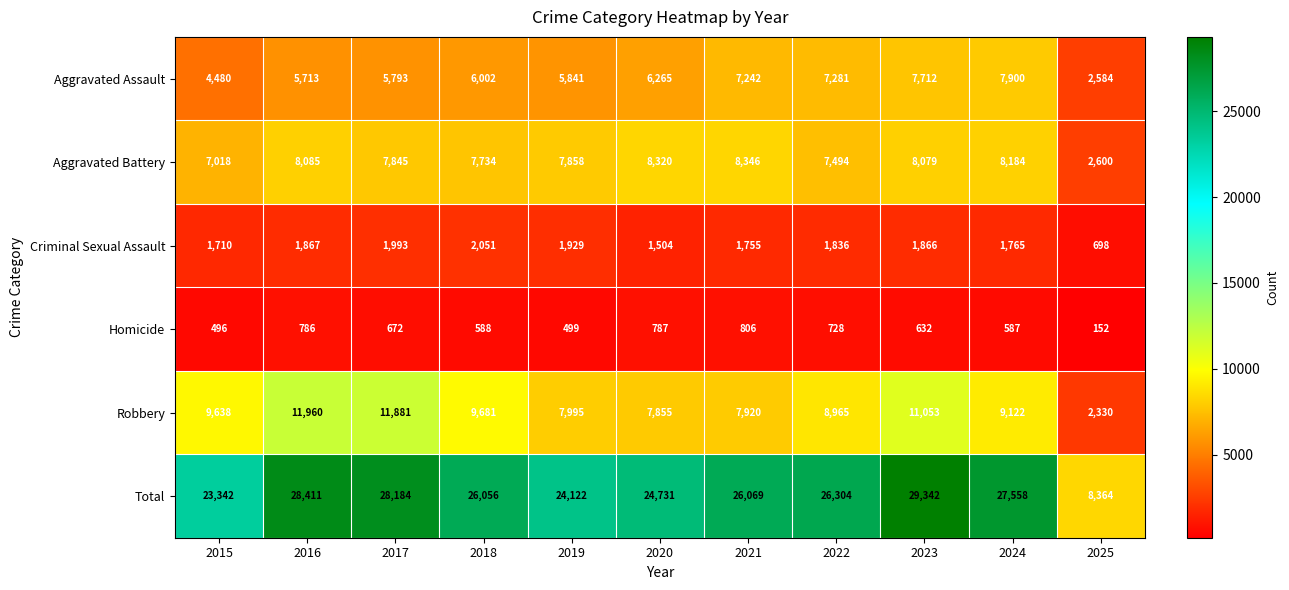

The value of Robbery at 2018 is 9681. True or false?

True